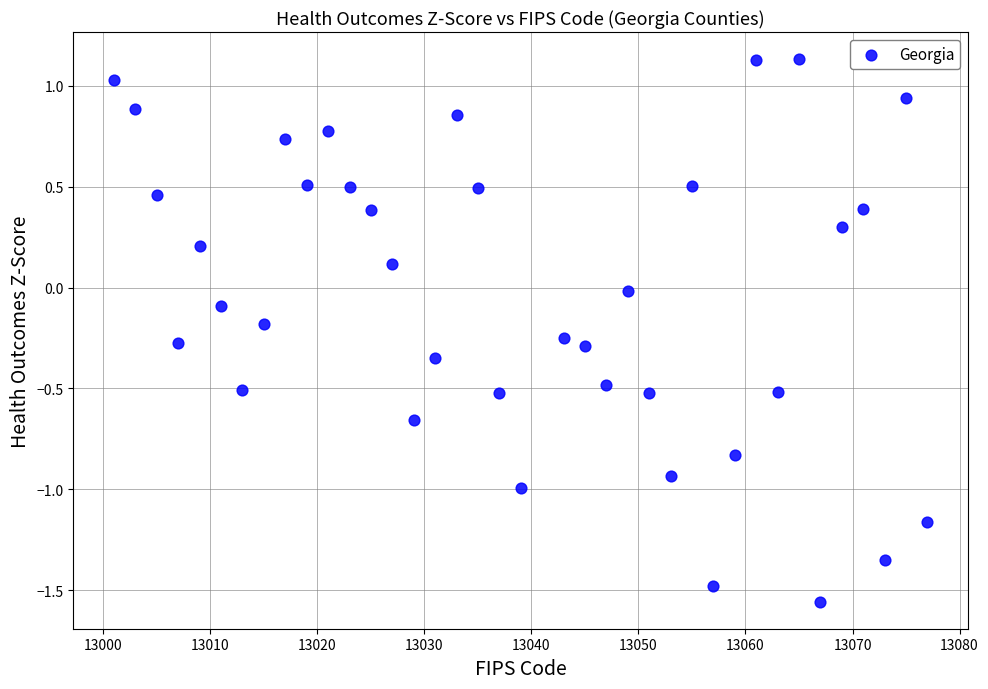

What is the range of X values (max minus min)?

76.0